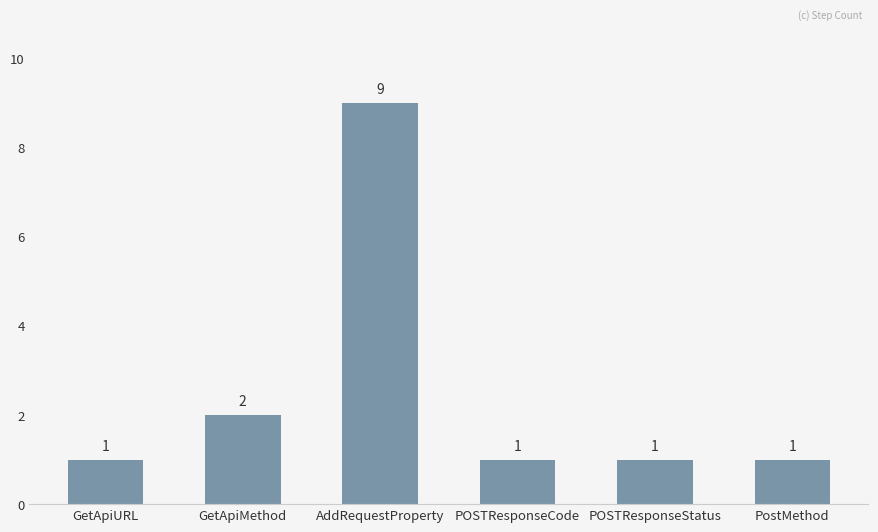

Approximately how many times larger is the value at GetApiURL compared to GetApiMethod?

0.5